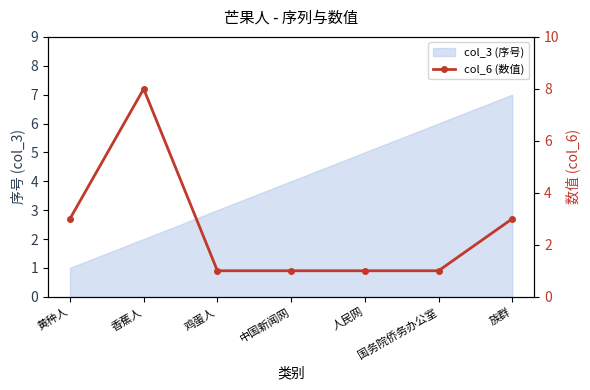

Is this an area chart (filled region under the line)?

No